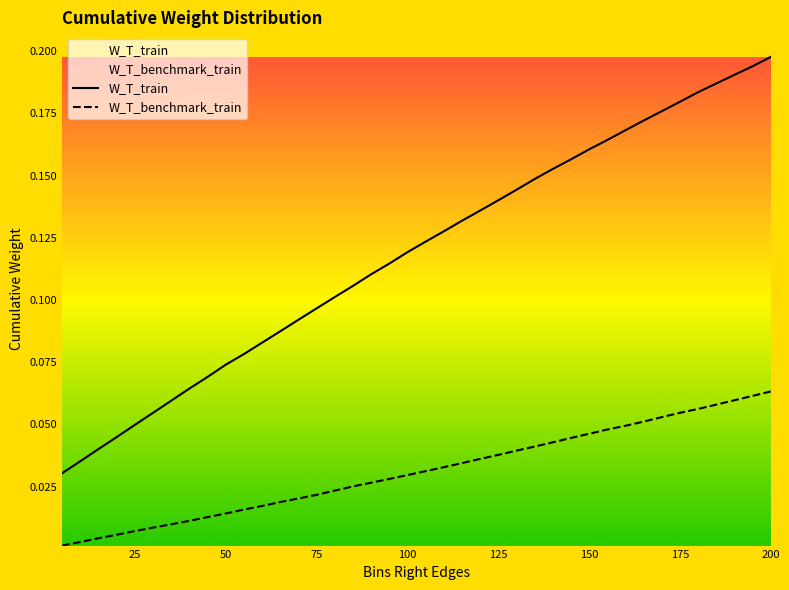

Is it true that W_T_train equals 0.2 at 100?

False